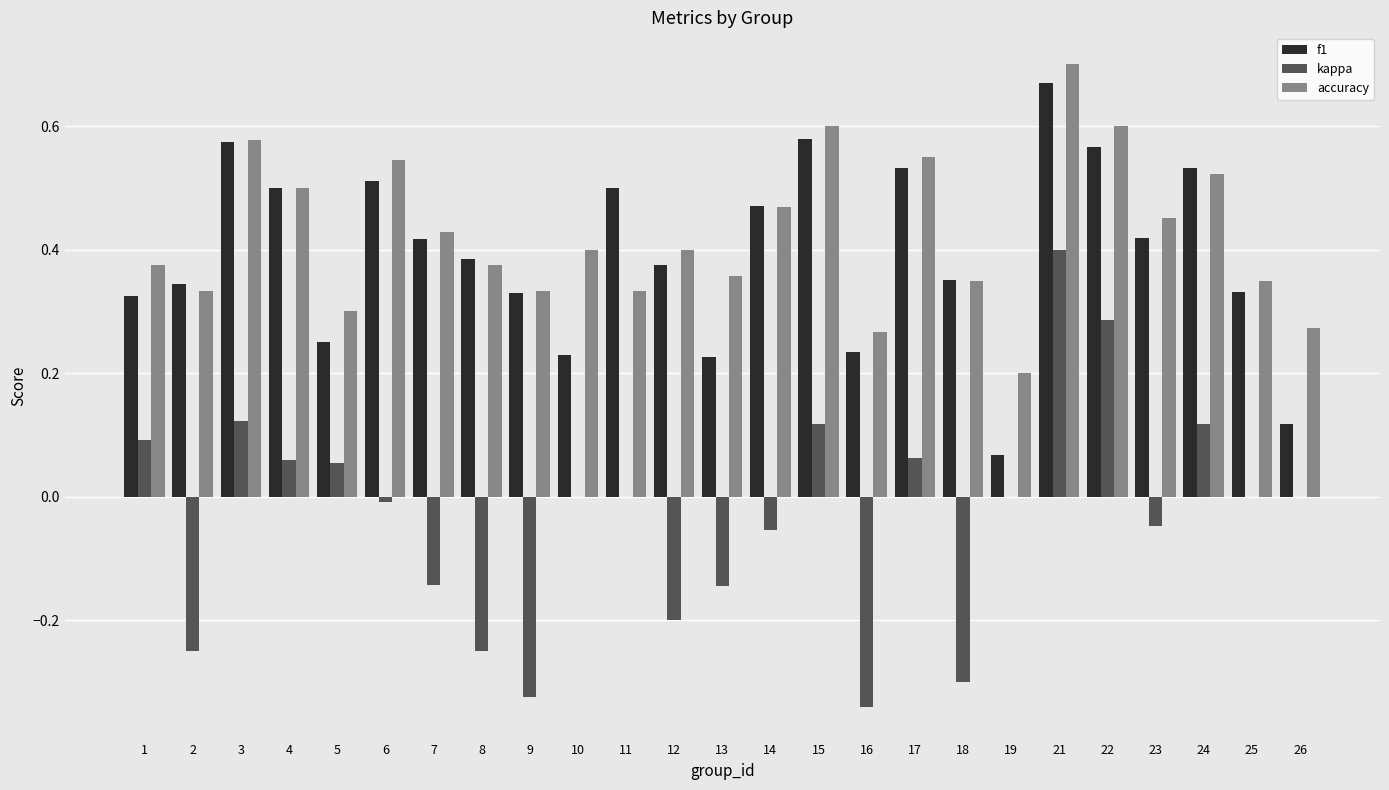

The accuracy series shows 0.6 at 18. True or false?

False